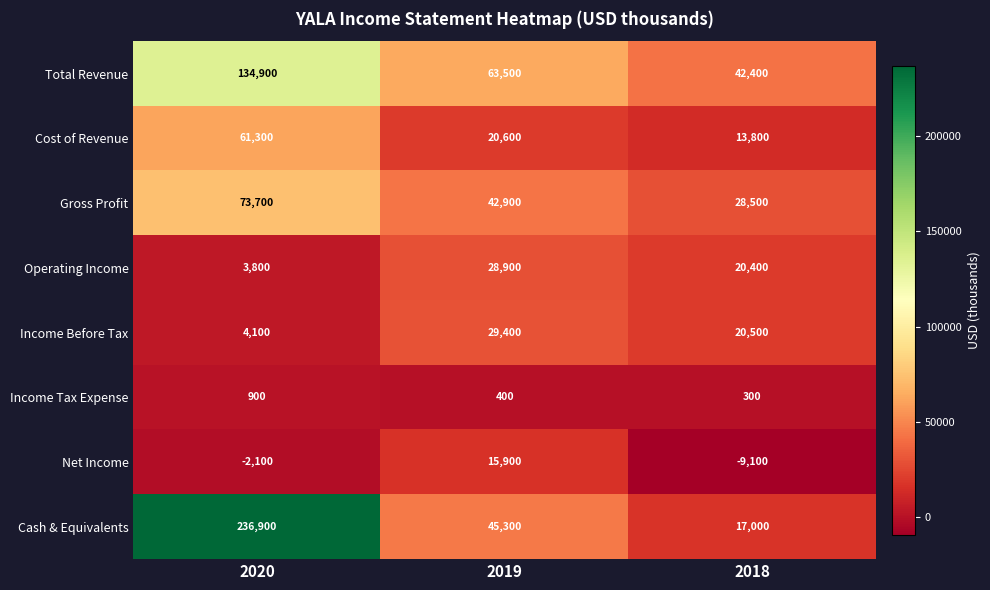

List the series in order of their peak value, lowest first.

Income Tax Expense, Net Income, Operating Income, Income Before Tax, Cost of Revenue, Gross Profit, Total Revenue, Cash & Equivalents